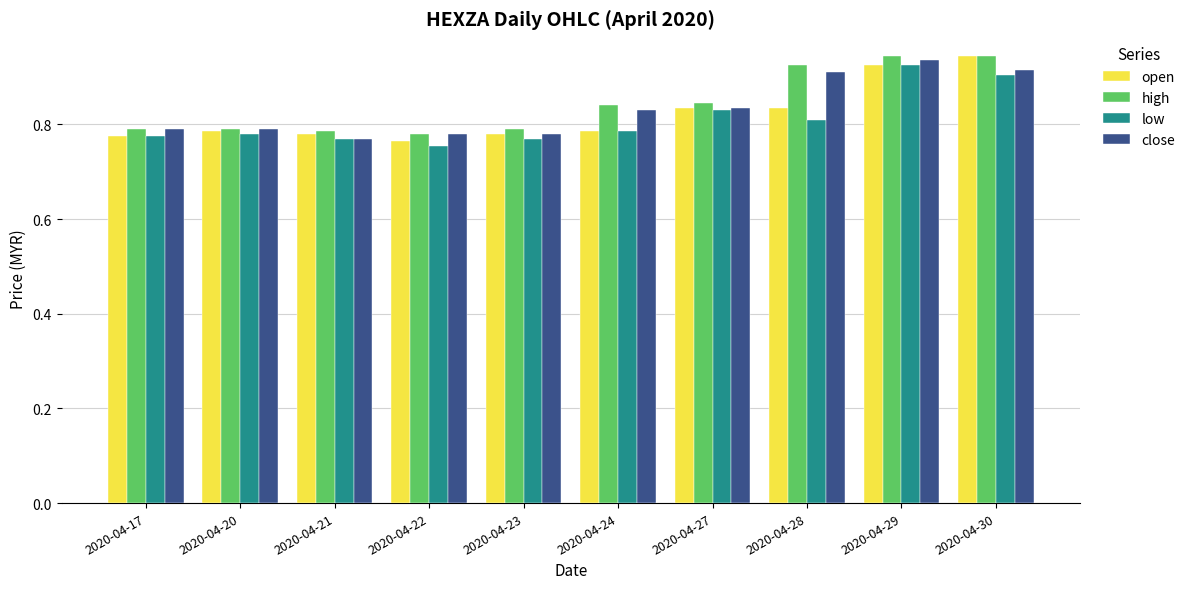

What is the sum of the open values at 2020-04-30 and 2020-04-21?

1.7